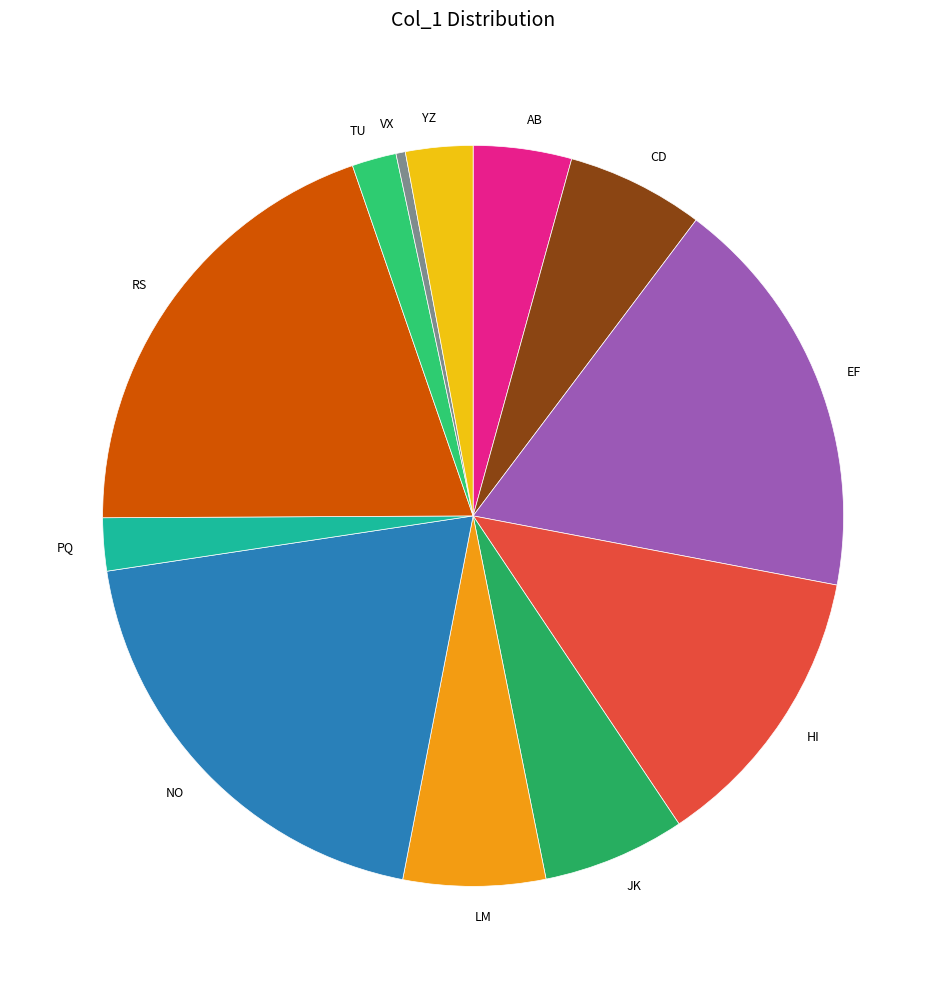

How many slices are in this pie chart?

12